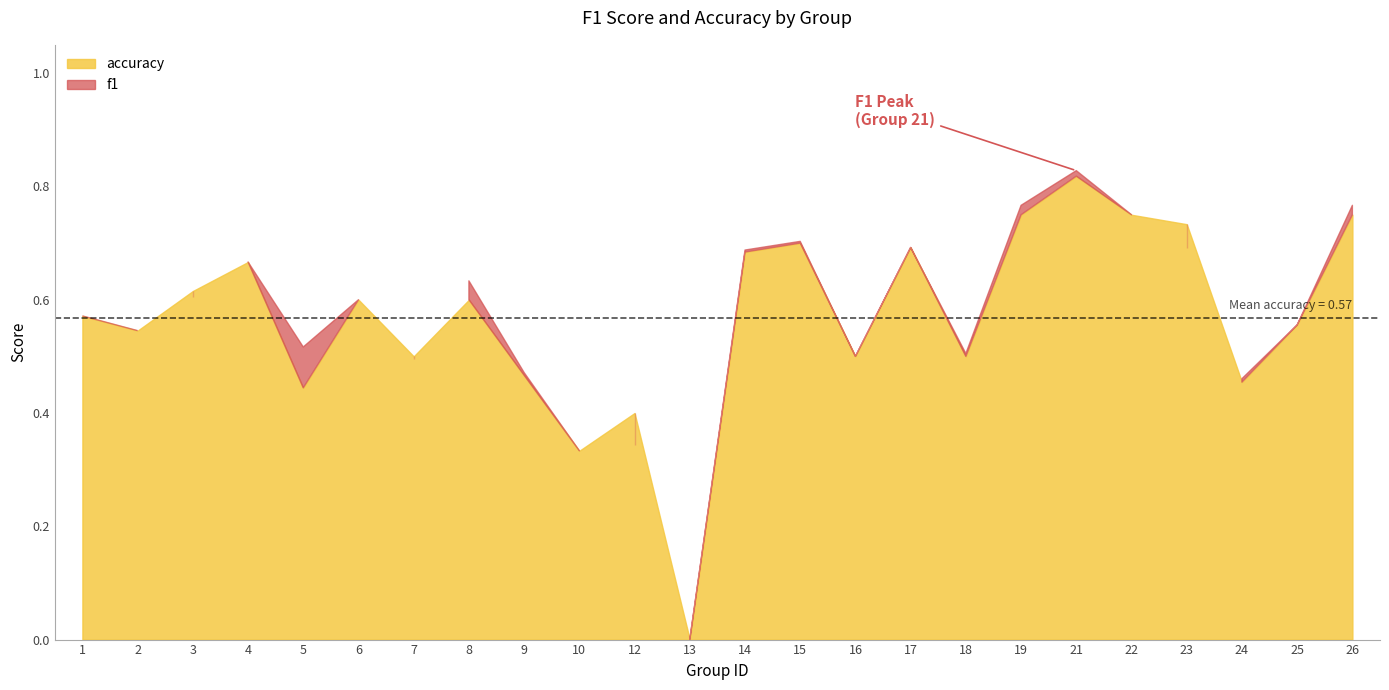

At 8, list the series in order from largest to smallest.

f1, accuracy